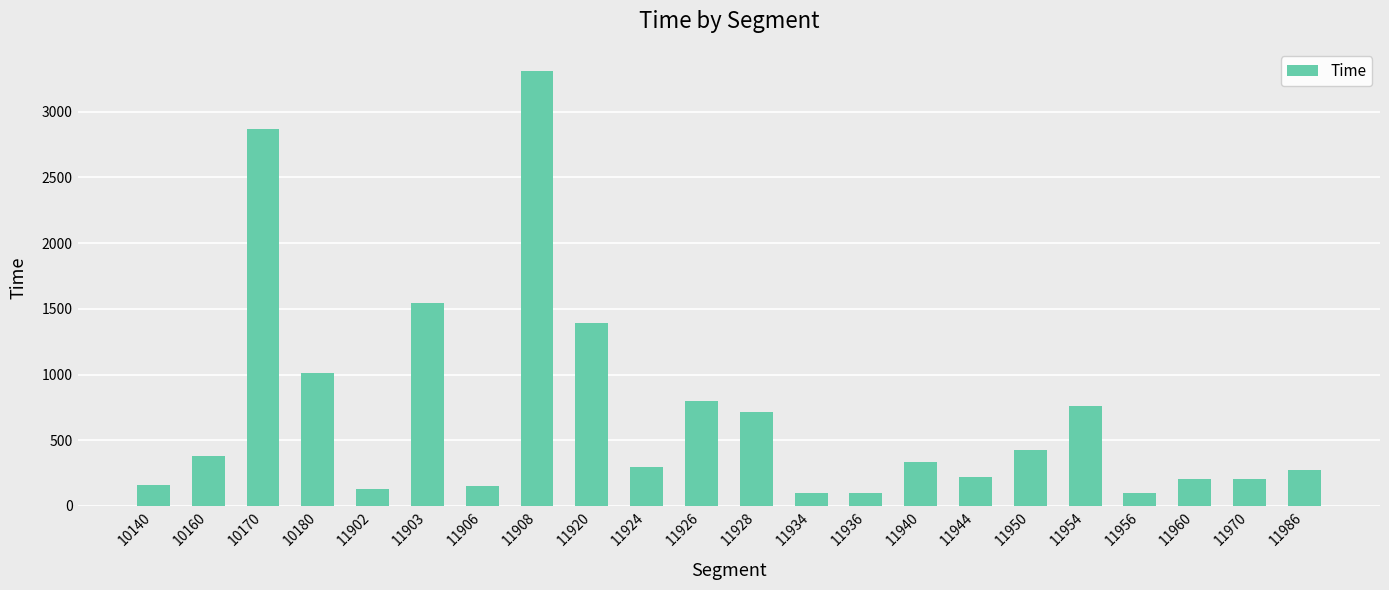

Which label corresponds to the largest value in the chart?

11908